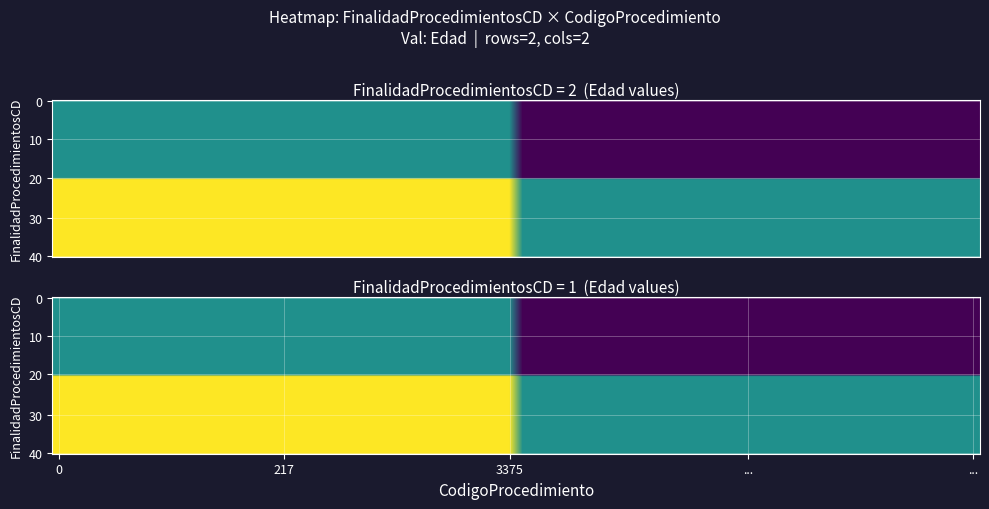

Reading left to right, list all the values displayed in this chart.

42	37